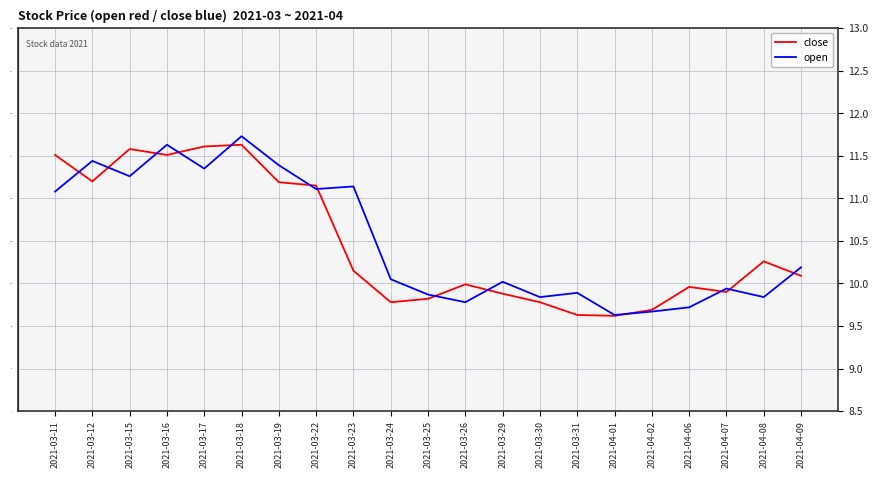

How many lines are shown in the chart?

2